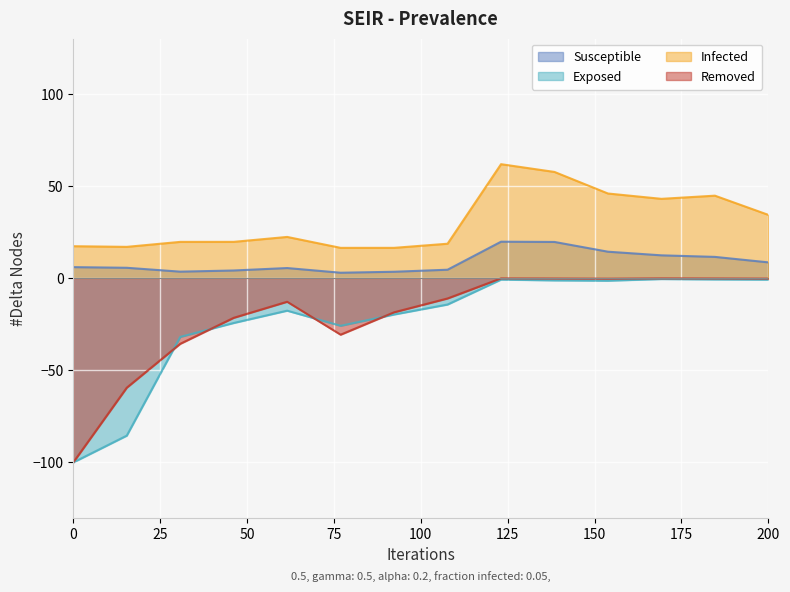

True or false: Susceptible and Exposed cross at least once.

False